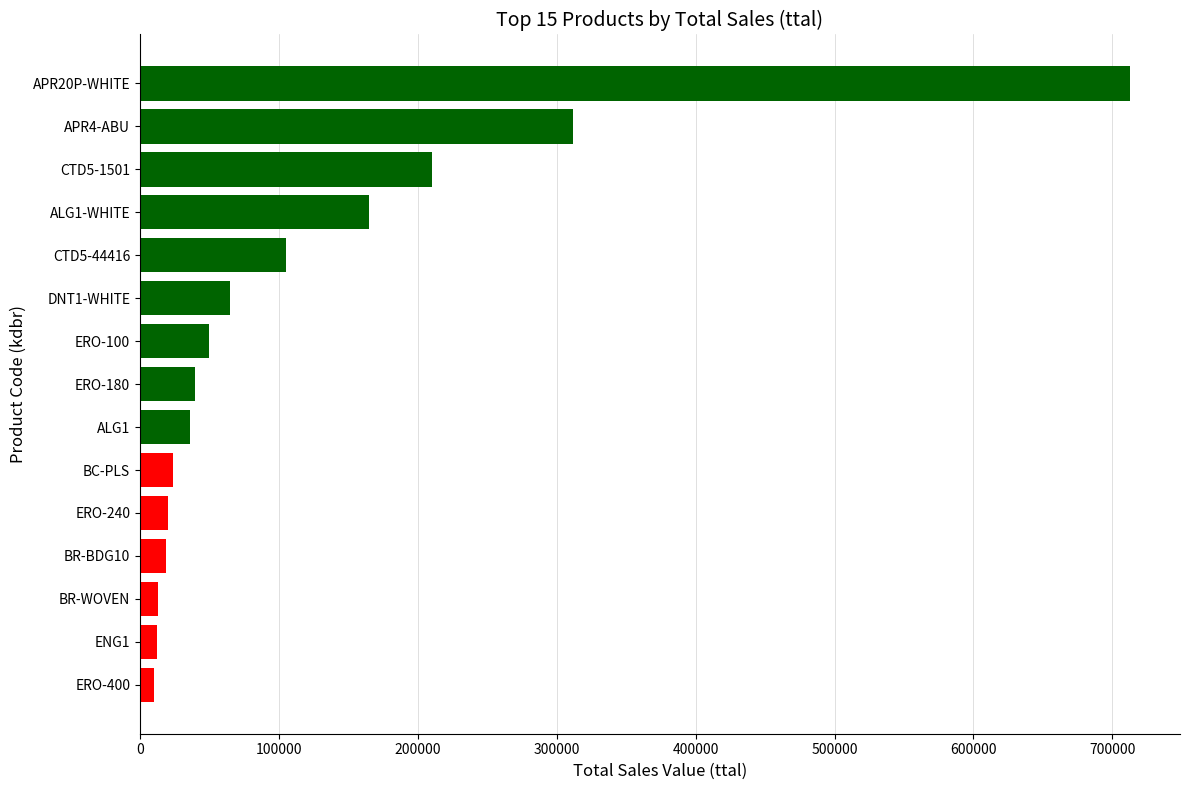

Does the chart contain any negative values?

No